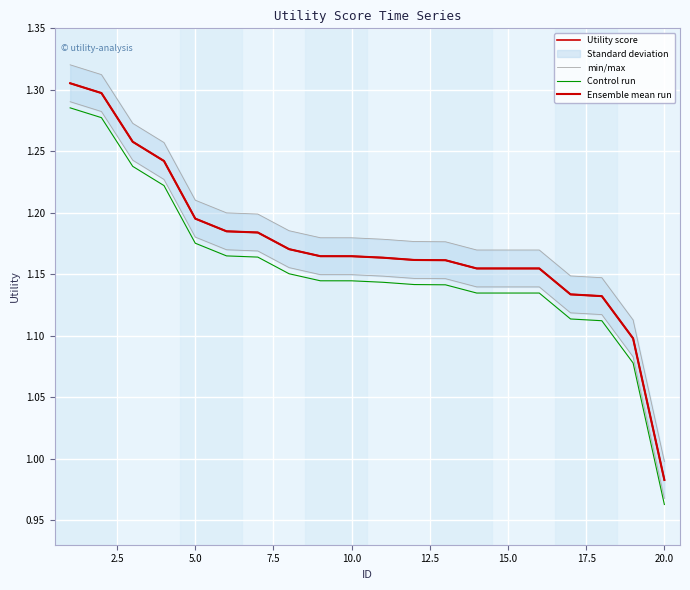

What is the average value of the Utility score series?

1.2